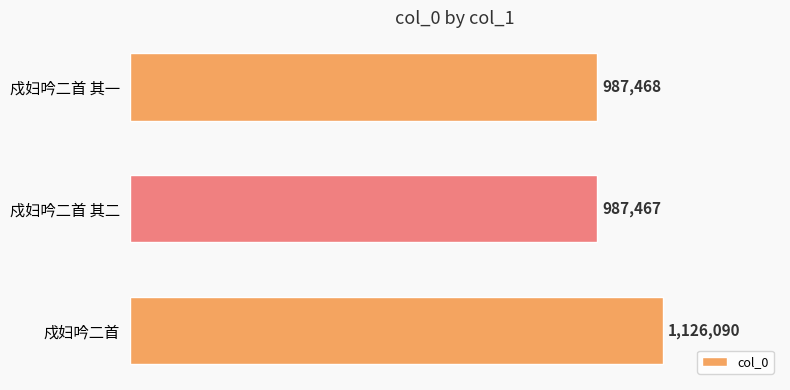

Does the chart contain any negative values?

No